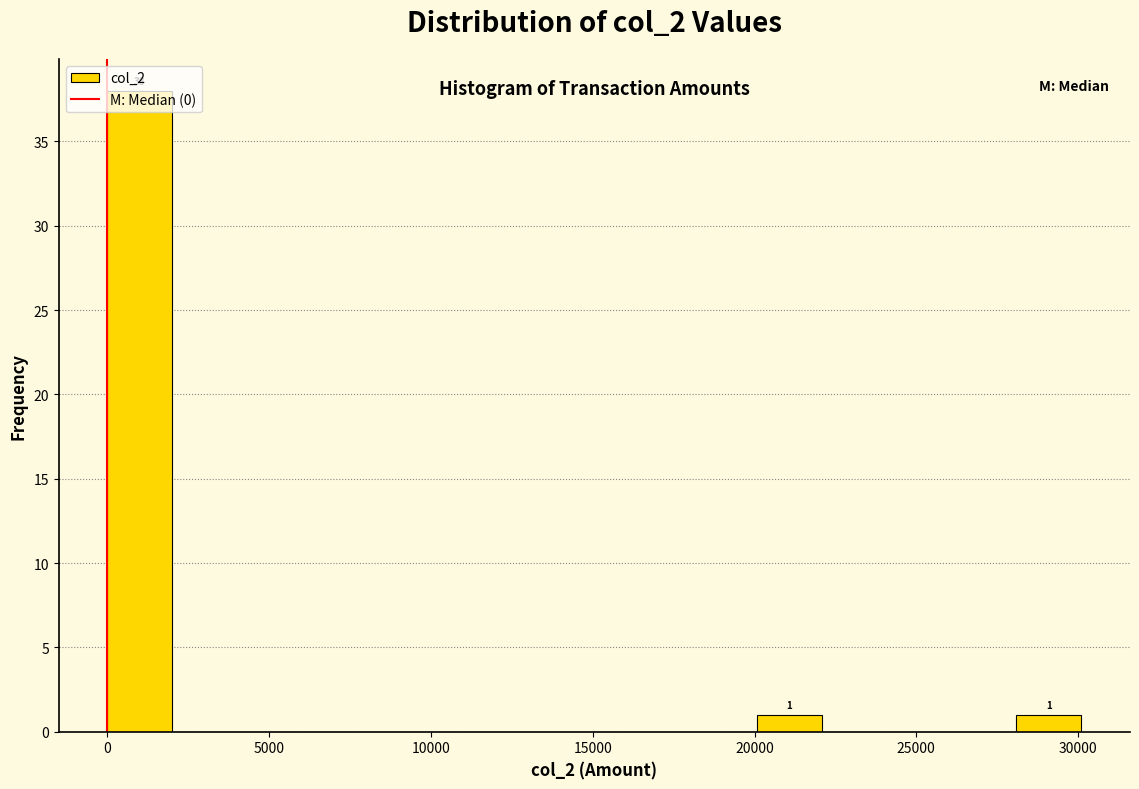

Which range on the x-axis has the tallest bar?

0 to 2000